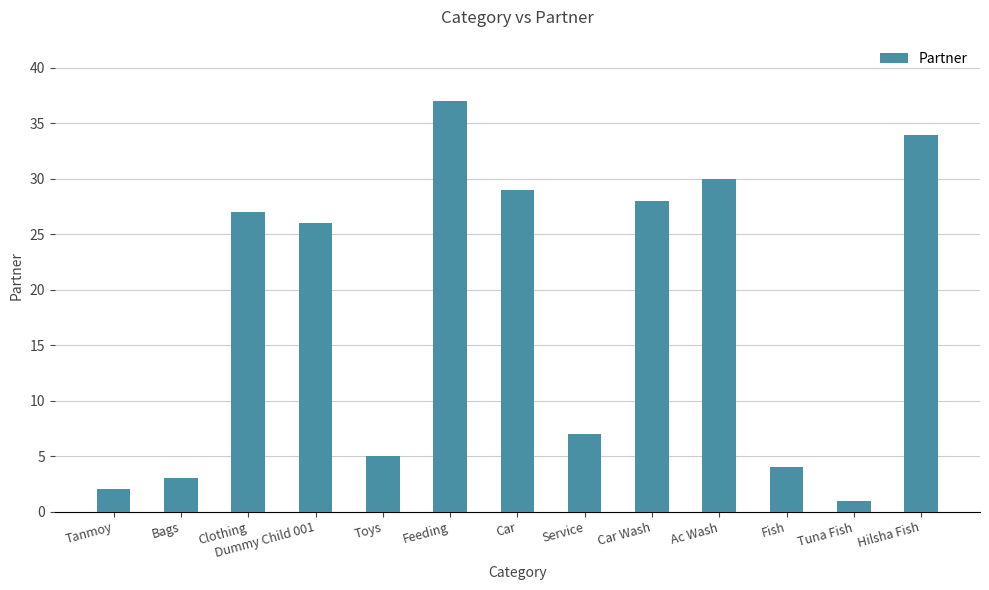

Reading left to right, extract all data points from this chart.

2	3	27	26	5	37	29	7	28	30	4	1	34